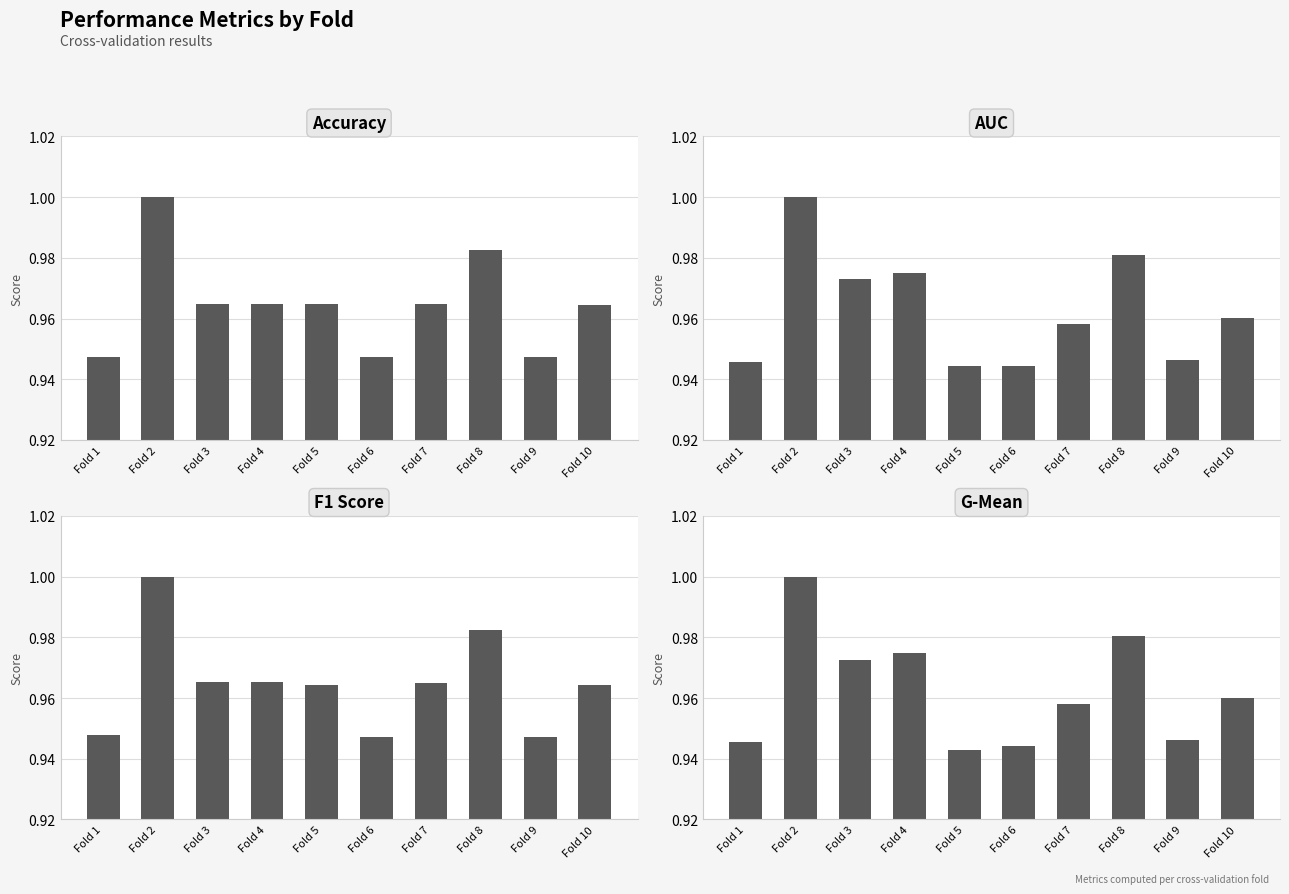

Reading left to right, list all the values displayed in this chart.

accuracy: 0.9	1.0	1.0	1.0	1.0	0.9	1.0	1.0	0.9	1.0
auc: 0.9	1.0	1.0	1.0	0.9	0.9	1.0	1.0	0.9	1.0
f1_score: 0.9	1.0	1.0	1.0	1.0	0.9	1.0	1.0	0.9	1.0
g_mean: 0.9	1.0	1.0	1.0	0.9	0.9	1.0	1.0	0.9	1.0